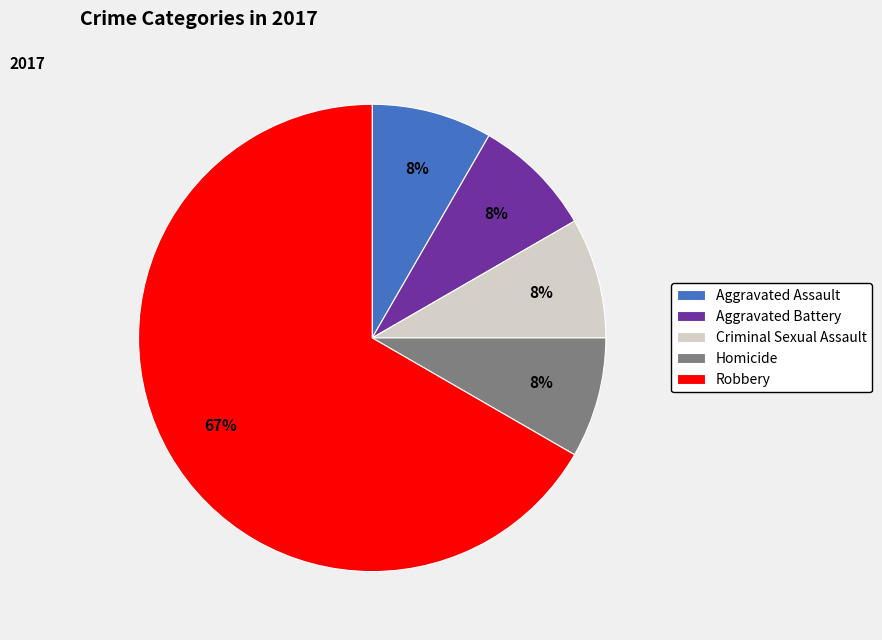

True or false: Aggravated Battery accounts for 8% of the total.

True